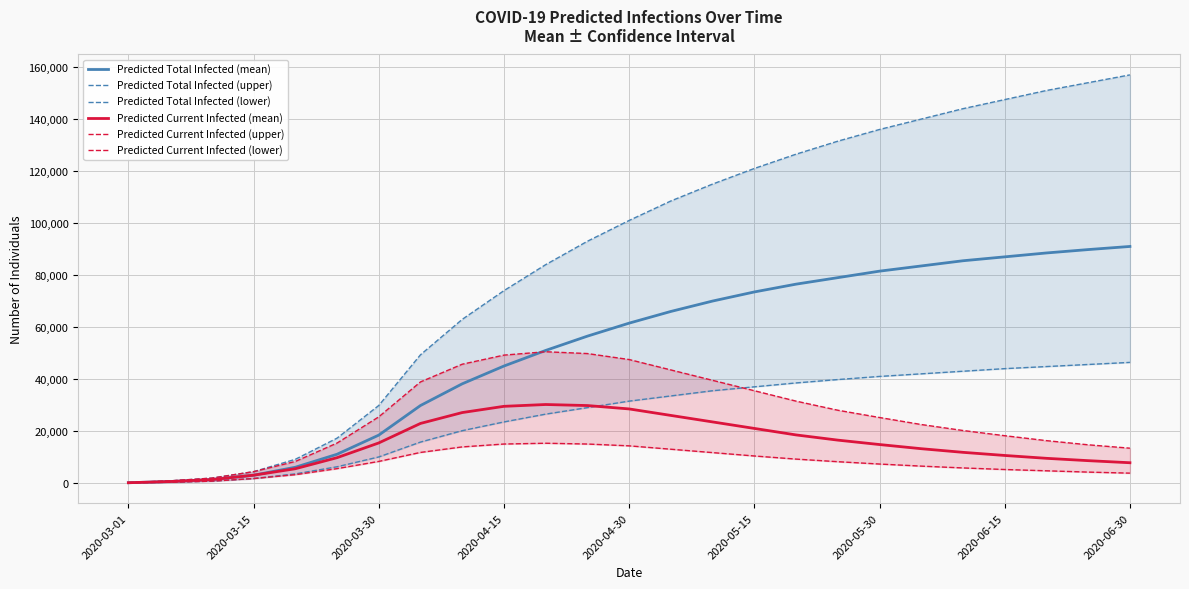

What is the highest value of the Predicted Total Infected (mean) series?

91000